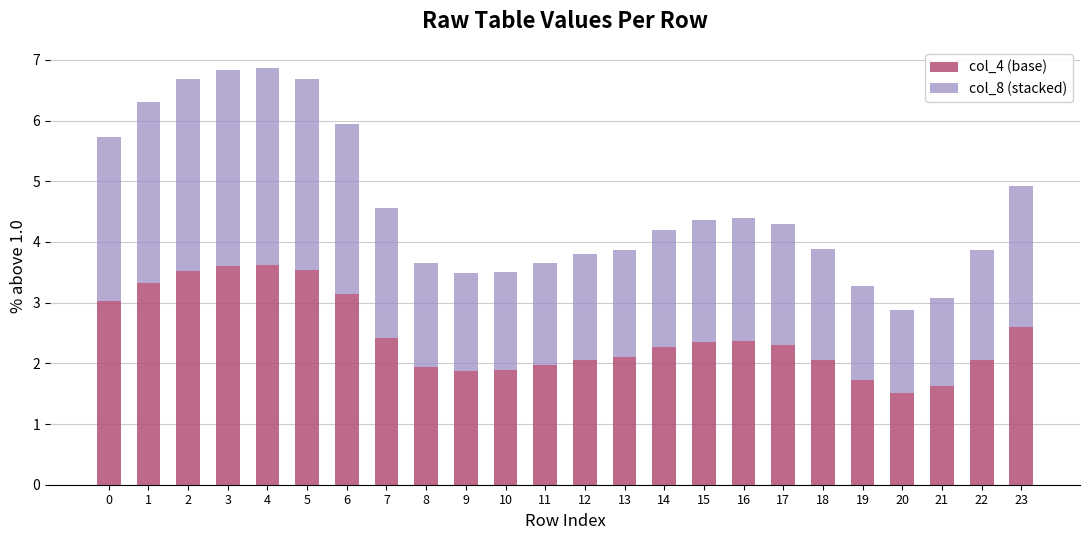

Does the chart contain stacked bars?

Yes